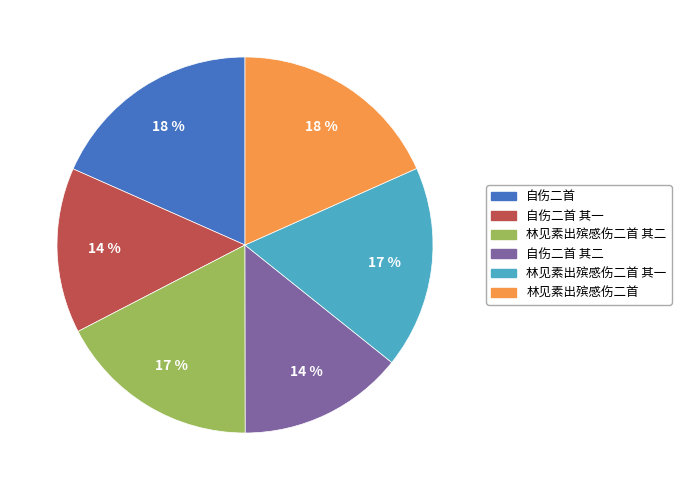

How many segments does this pie chart have?

6